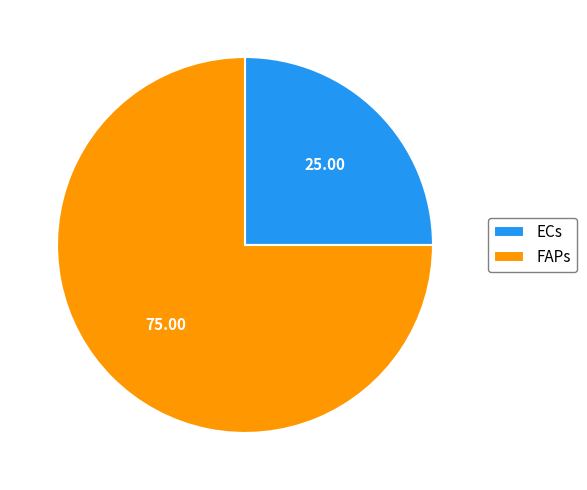

How many segments does this pie chart have?

2